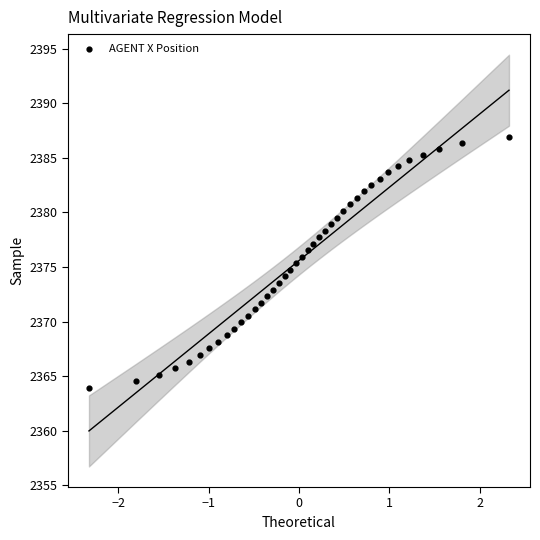

What is the range of Y values (max minus min)?

23.0